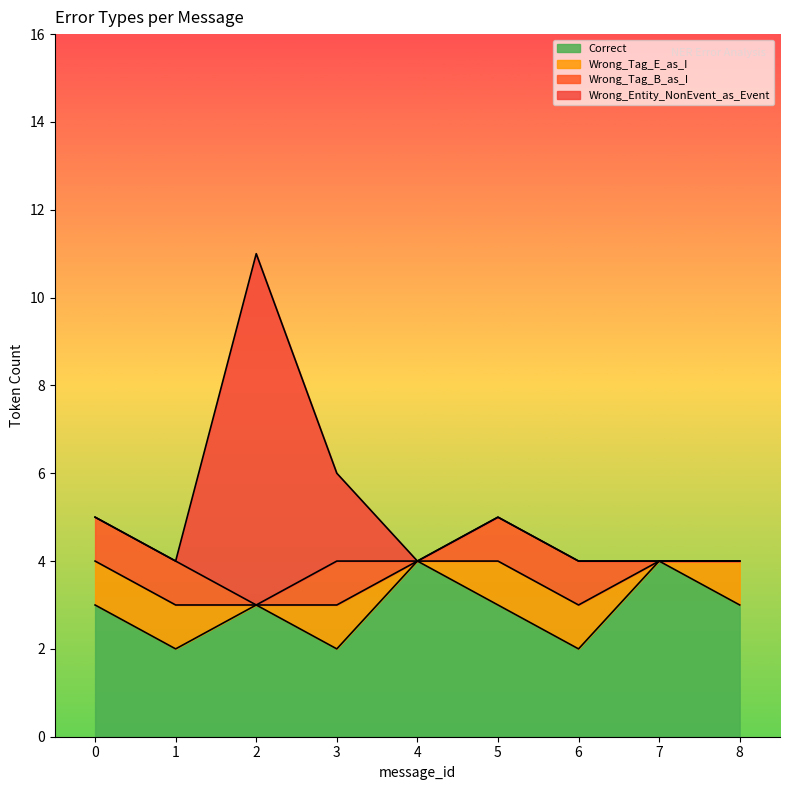

The Correct series shows 1 at 3. True or false?

False